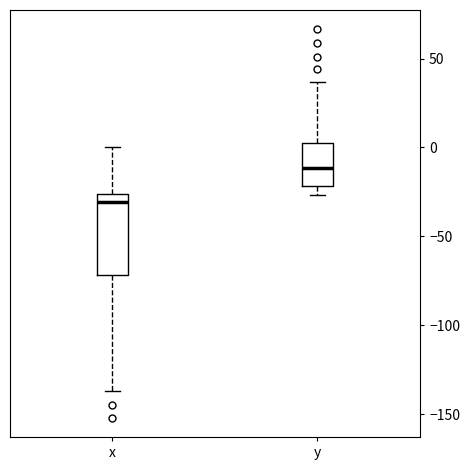

Which box has the lowest median line?

x